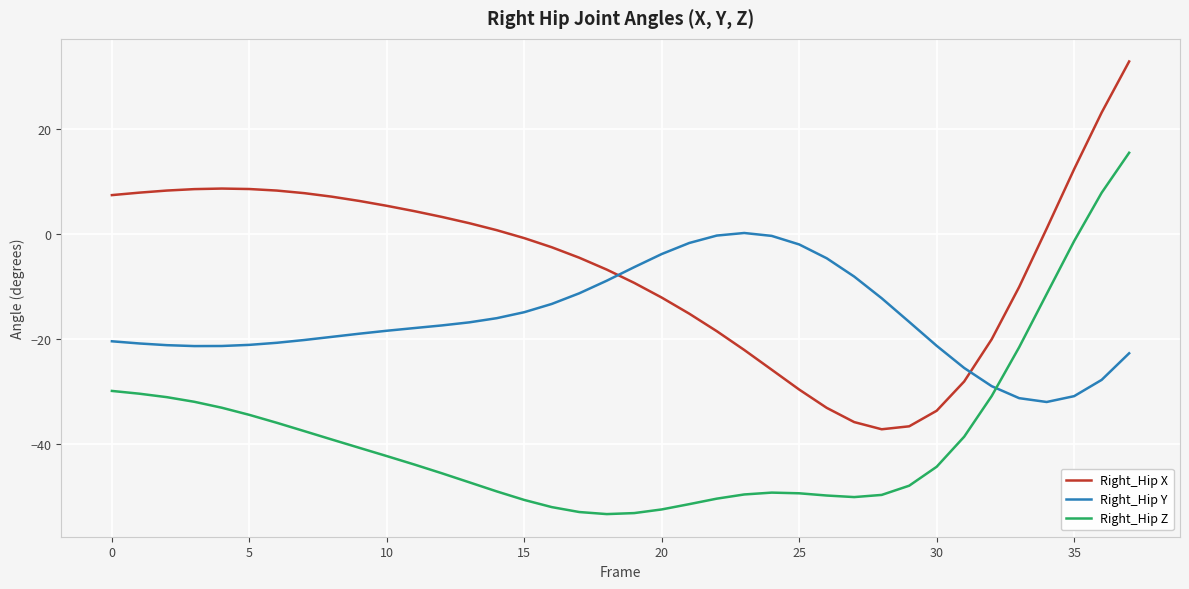

Which series has the largest total across all categories?

Right_Hip X